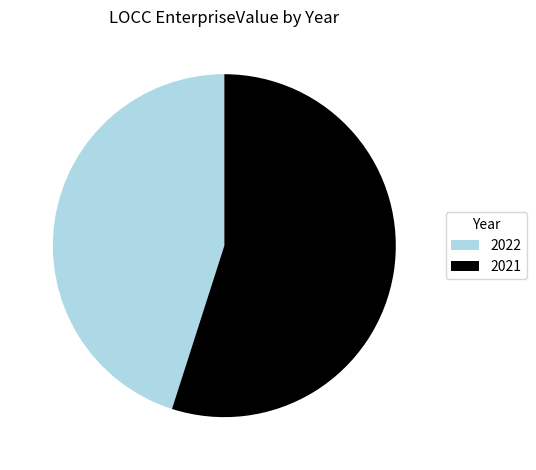

Approximately how many times larger is the value at 2021 compared to 2022?

1.2